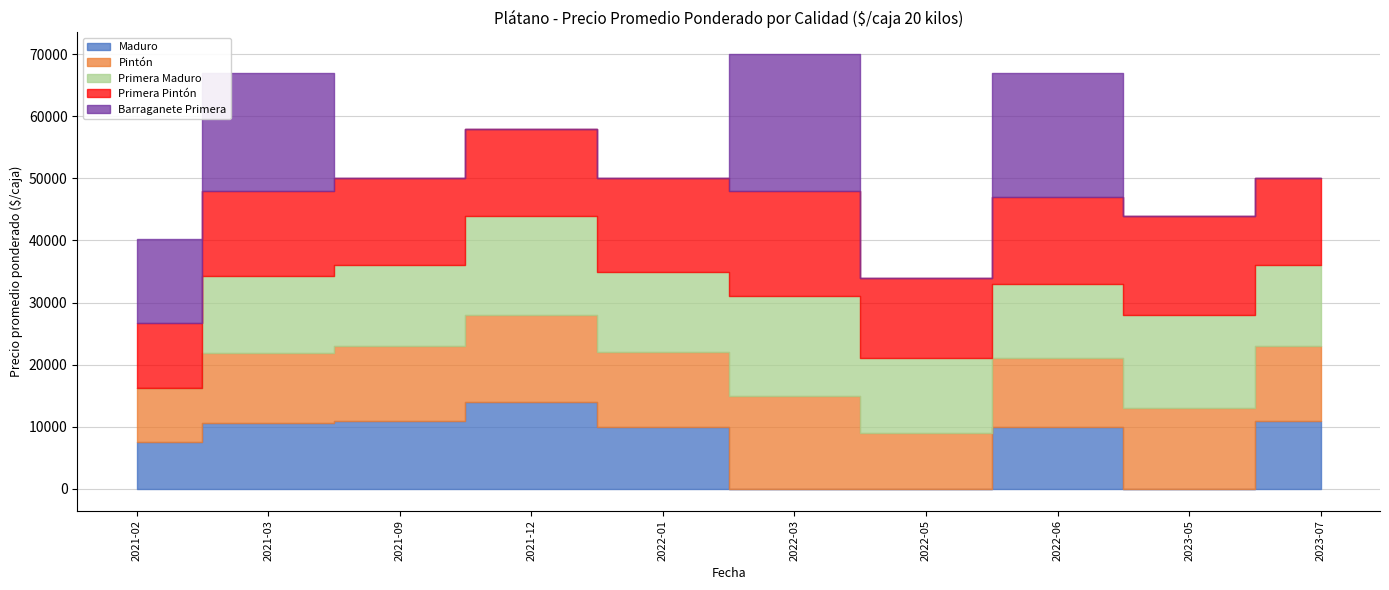

At how many categories does at least one series exceed 18531?

3